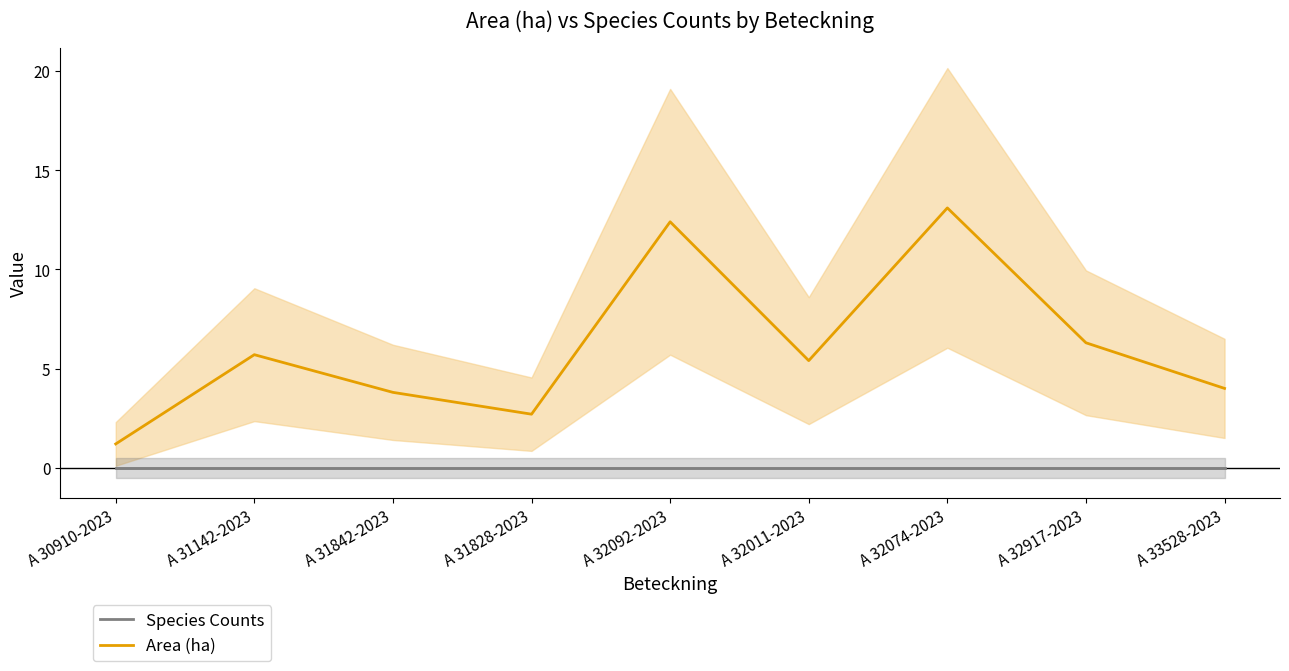

True or false: Area (ha) has more than 2 points higher than both neighbors.

True